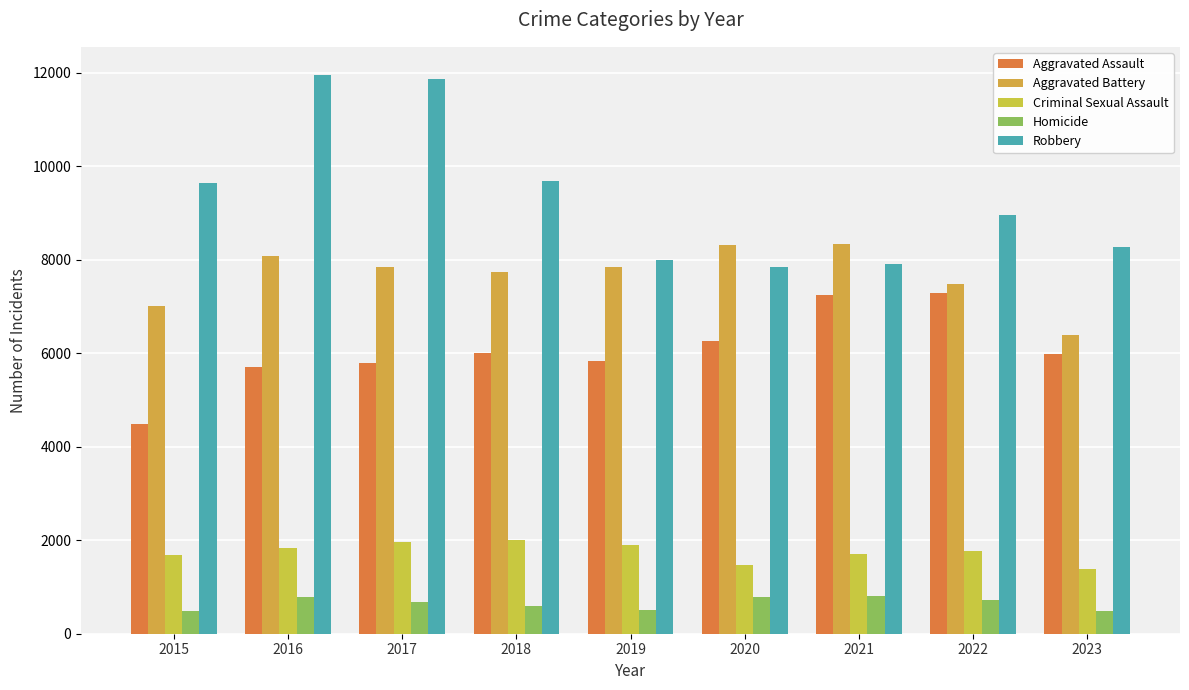

What is the sum of all Aggravated Battery values?

69099